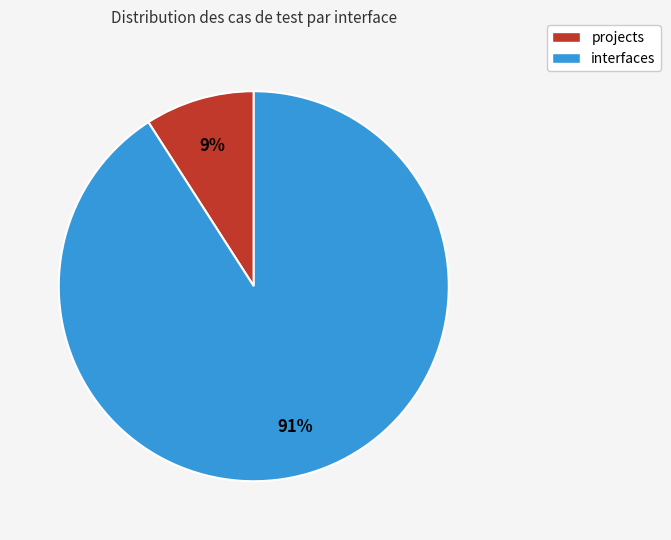

Between interfaces and projects, which is larger?

interfaces